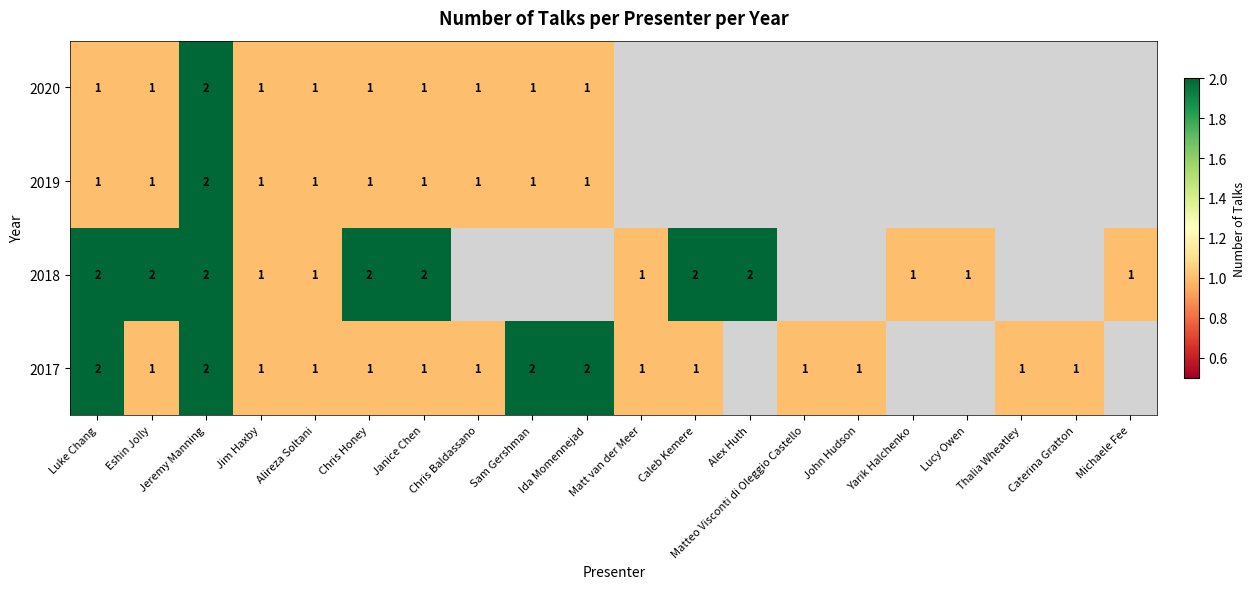

What is the sum of the 2018 values at Janice Chen and Lucy Owen?

3